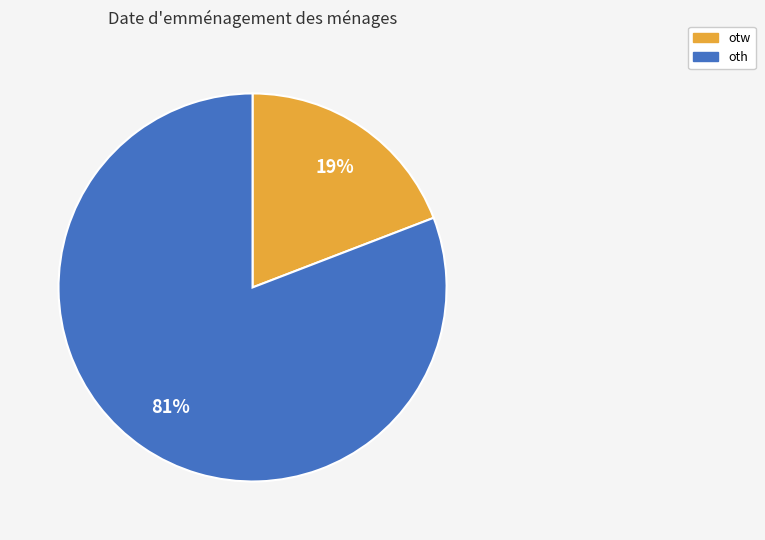

Which has a higher value, oth or otw?

oth